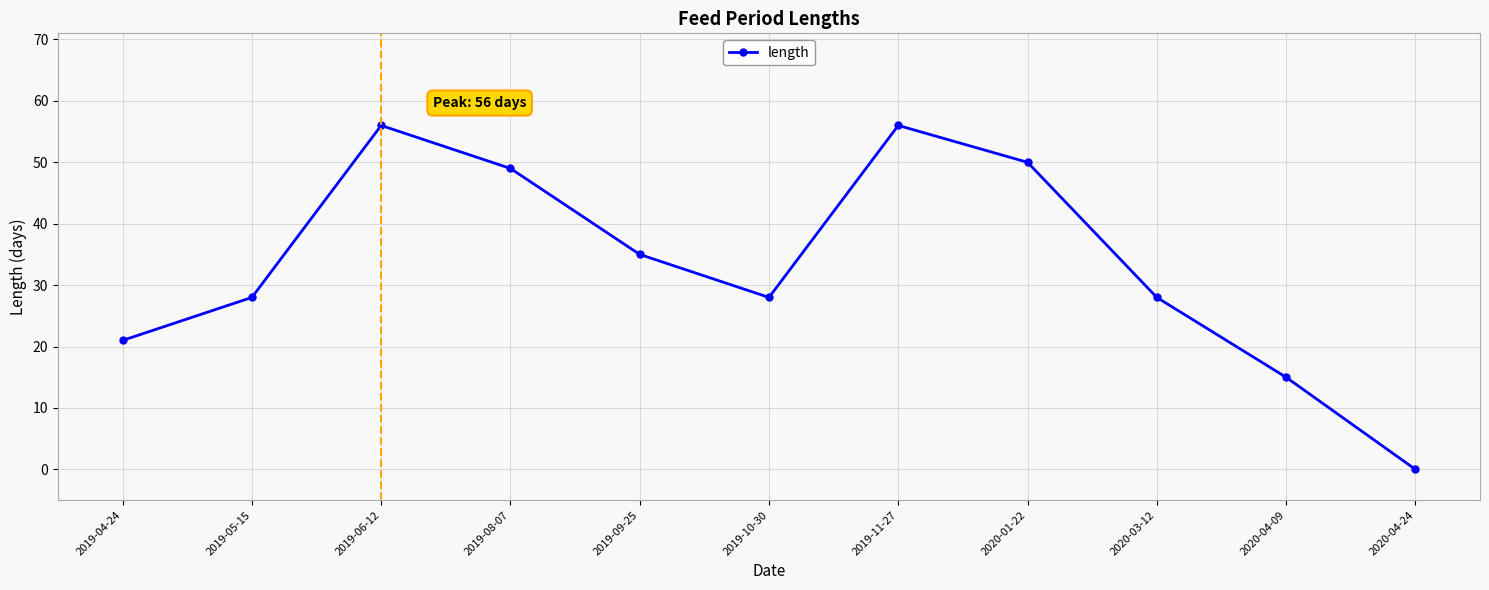

What is the difference between the second highest and minimum values?

56